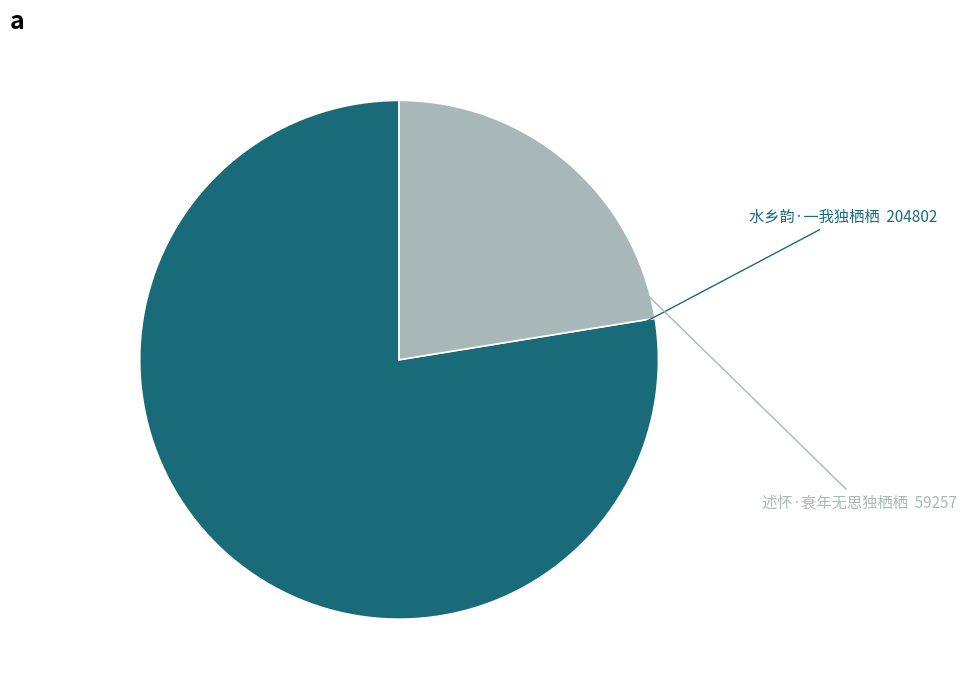

Does any single category account for the majority?

Yes